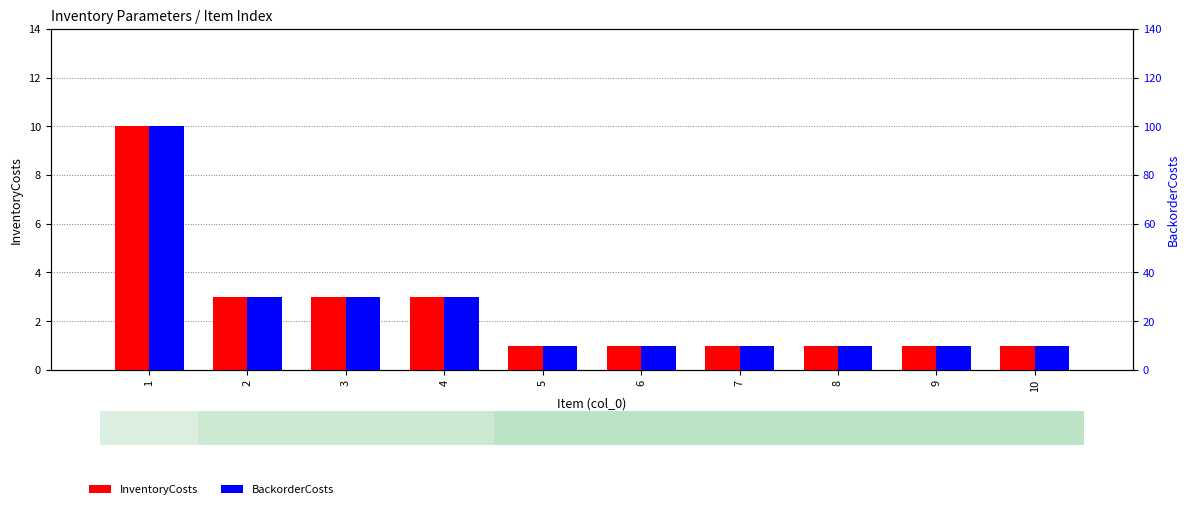

What is the sum of the InventoryCosts values at 10 and 2?

4